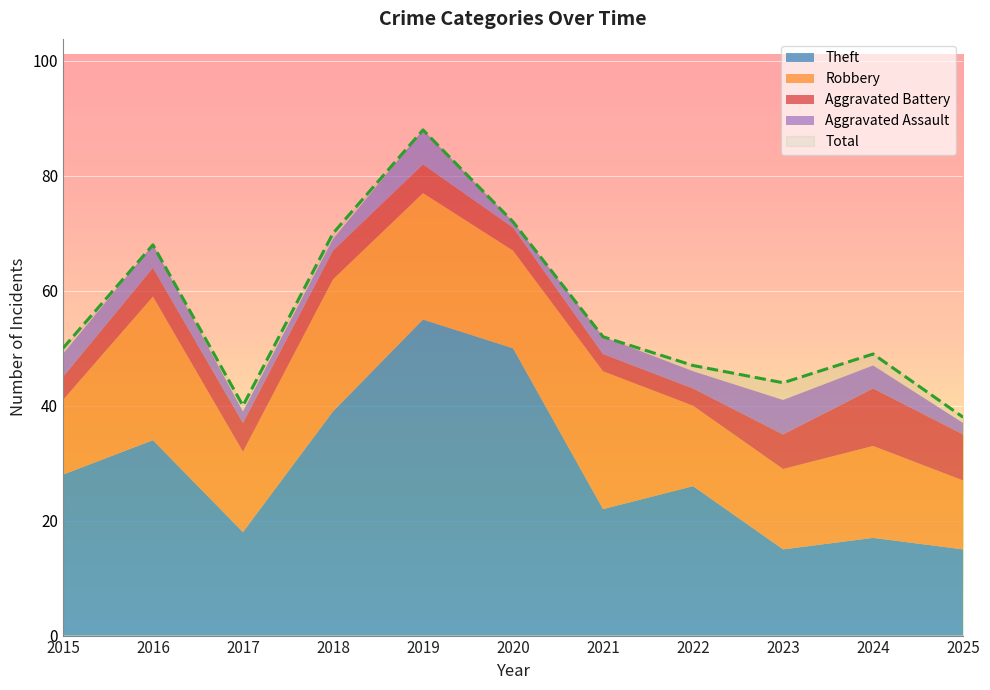

The value of Total at 2018 is 70. True or false?

True